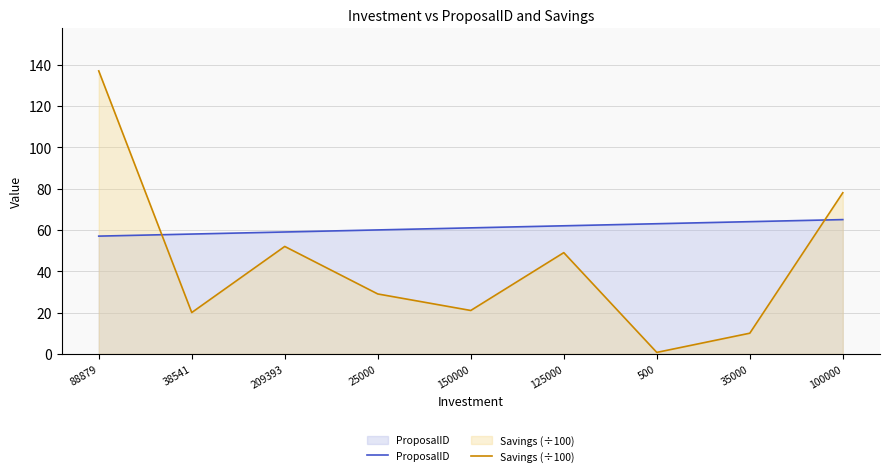

At which category is the sum across all series the highest?

88879